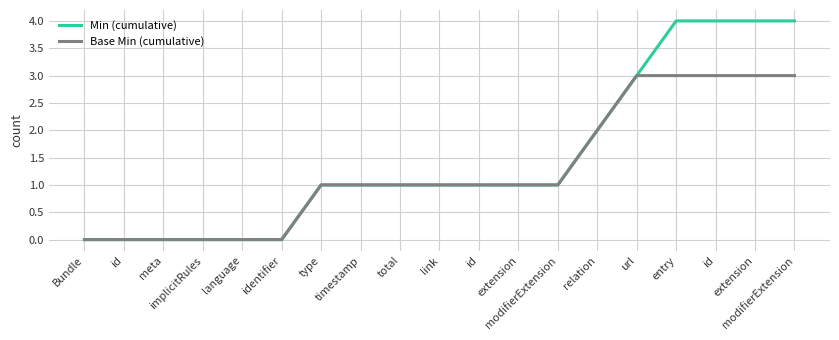

How many lines are shown in the chart?

2